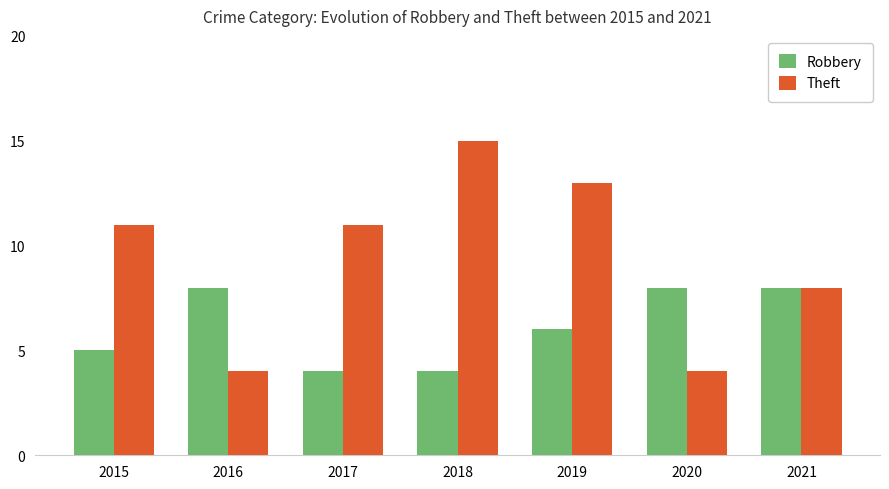

At how many categories does at least one series exceed 7?

7